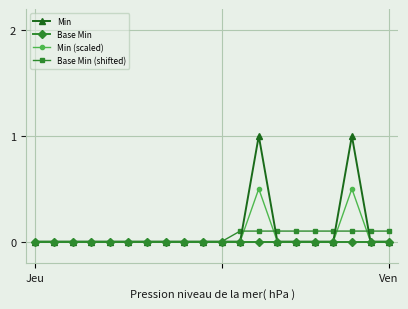

Reading left to right, extract all data points from this chart.

Min: 0.0	0.0	0.0	0.0	0.0	0.0	0.0	0.0	0.0	0.0	0.0	0.0	1.0	0.0	0.0	0.0	0.0	1.0	0.0	0.0
Base Min: 0.0	0.0	0.0	0.0	0.0	0.0	0.0	0.0	0.0	0.0	0.0	0.0	0.0	0.0	0.0	0.0	0.0	0.0	0.0	0.0
Min (scaled): 0.0	0.0	0.0	0.0	0.0	0.0	0.0	0.0	0.0	0.0	0.0	0.0	0.5	0.0	0.0	0.0	0.0	0.5	0.0	0.0
Base Min (shifted): 0.0	0.0	0.0	0.0	0.0	0.0	0.0	0.0	0.0	0.0	0.0	0.1	0.1	0.1	0.1	0.1	0.1	0.1	0.1	0.1